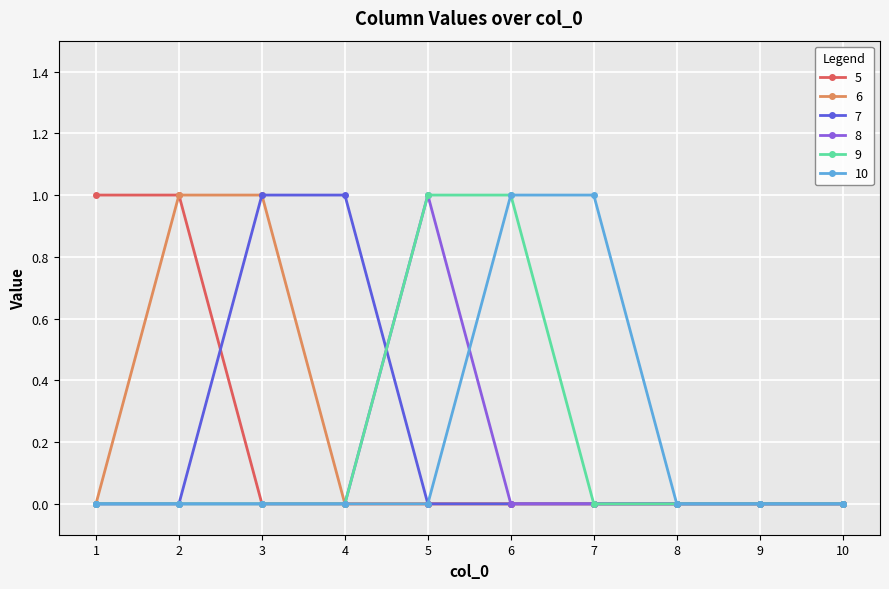

Between 6 and 7, which series saw the biggest shift?

9